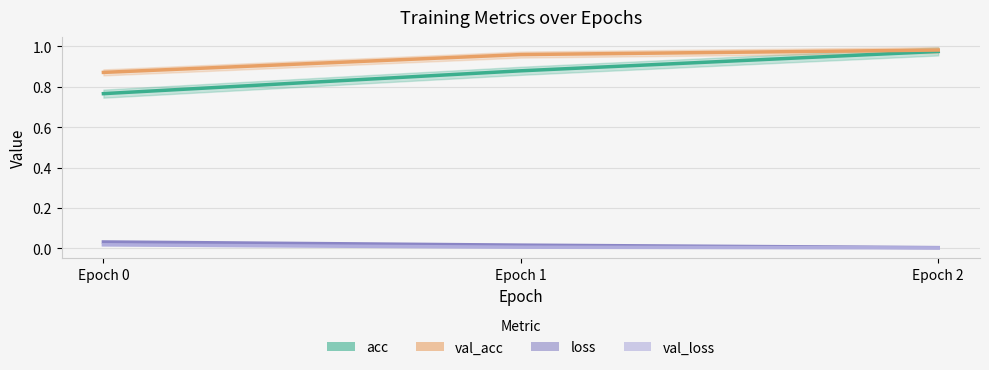

Where is loss nearest to the value 0?

Epoch 2